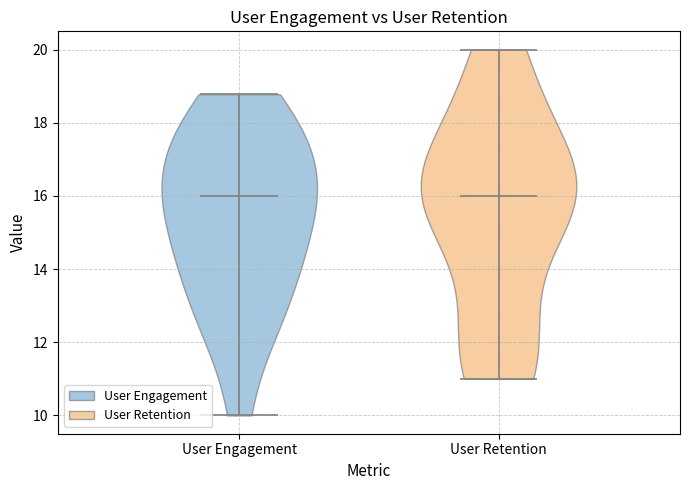

What is the lowest point the violin for User Engagement reaches on the y-axis? The values are not printed on the chart, so give them approximately, as read against the axis.

10.0